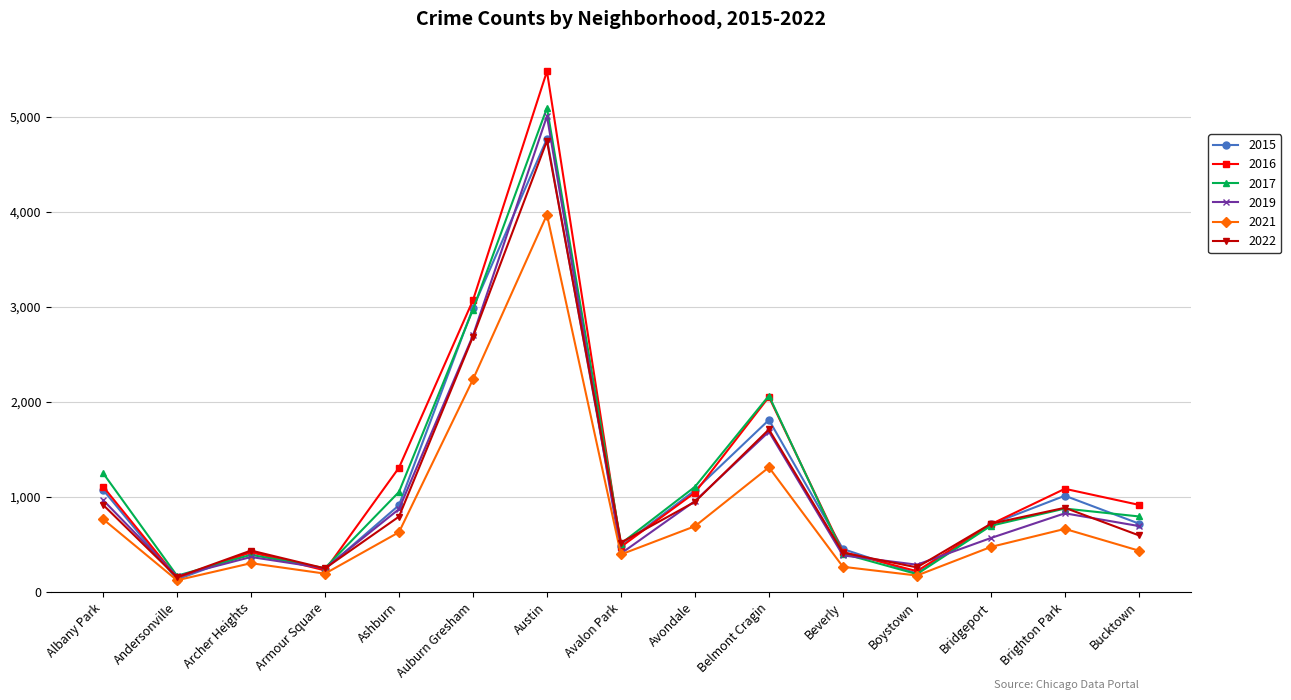

In 2019, how many points are higher than both neighbors (excluding endpoints)?

4